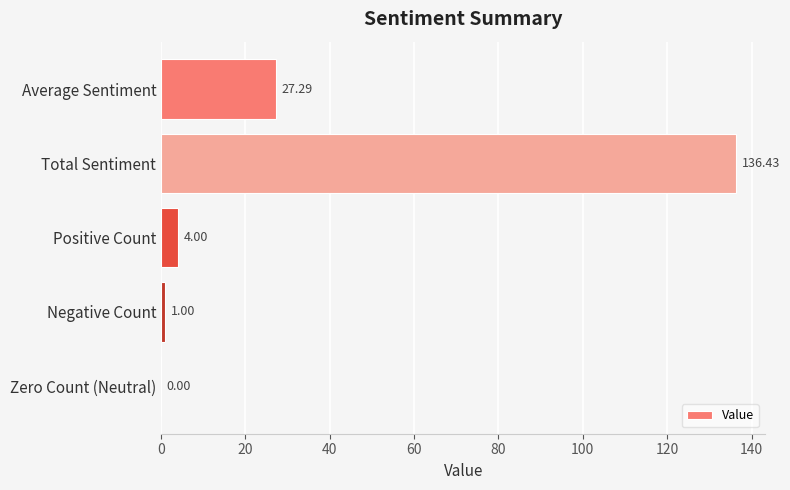

How many distinct data groups are displayed?

1